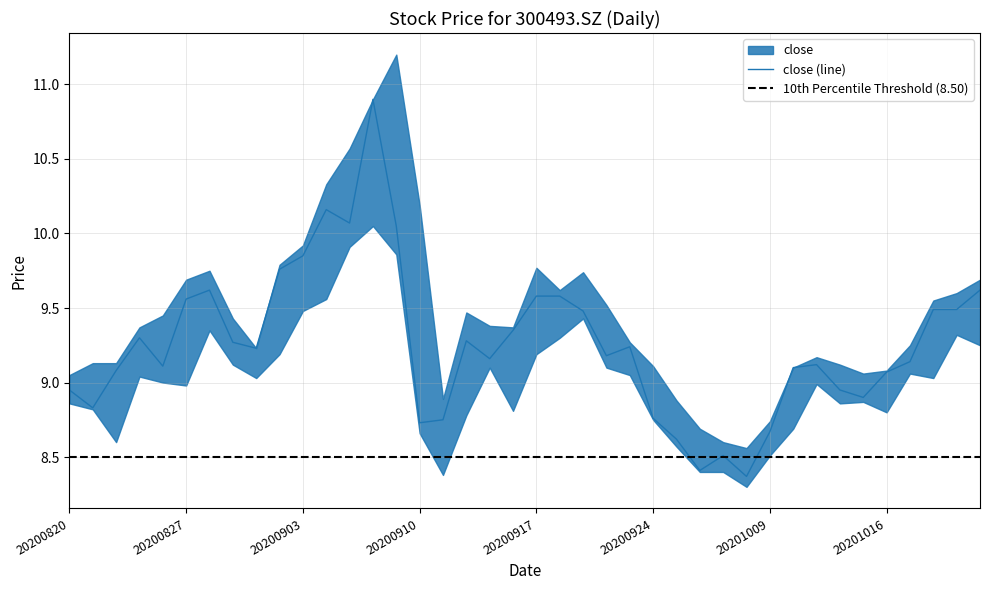

What is the total value across all series at 20200922?

37.1